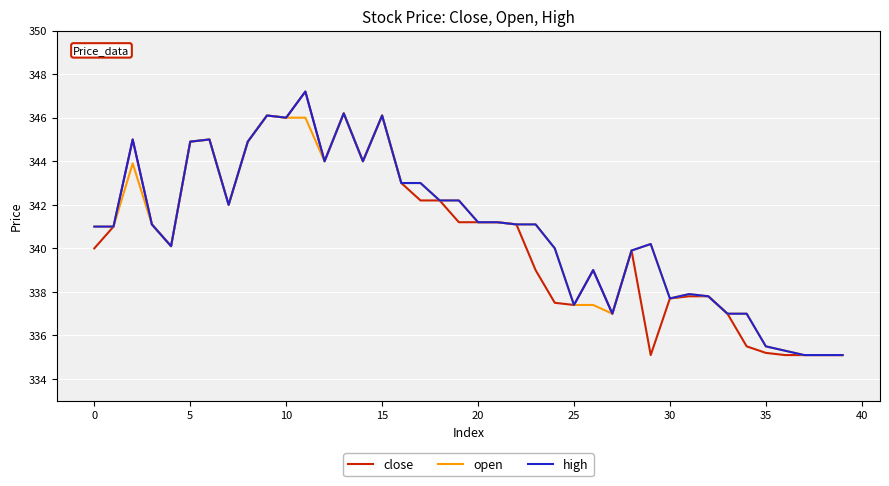

What is the greatest value displayed?

347.2